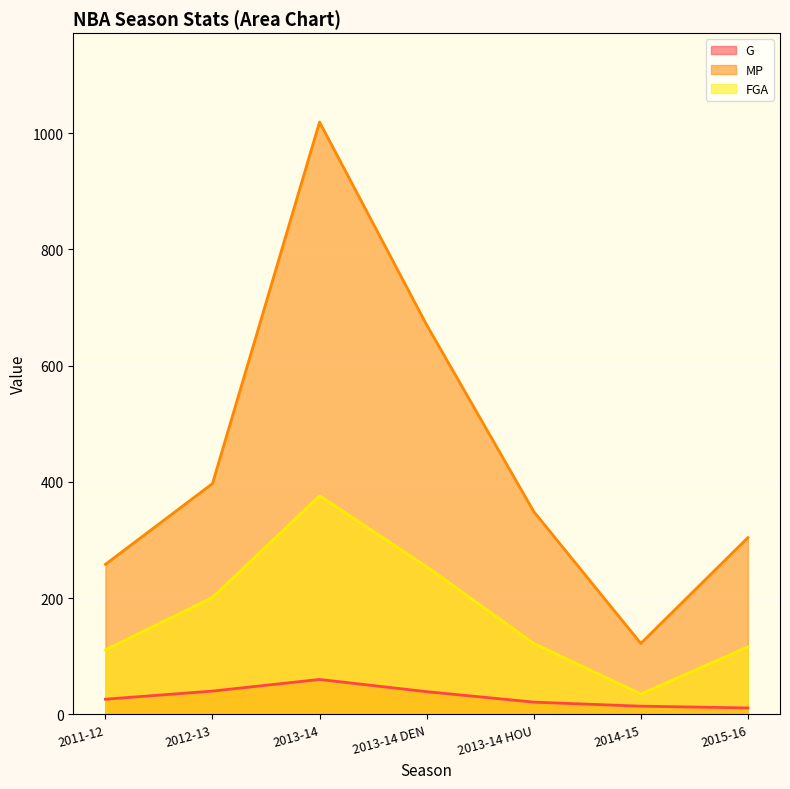

The G series shows 21 at 2014-15. True or false?

False